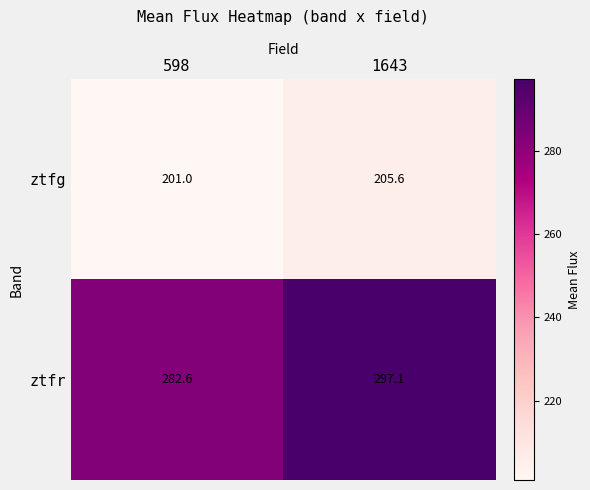

Where does the ztfr series first go above 297?

1643